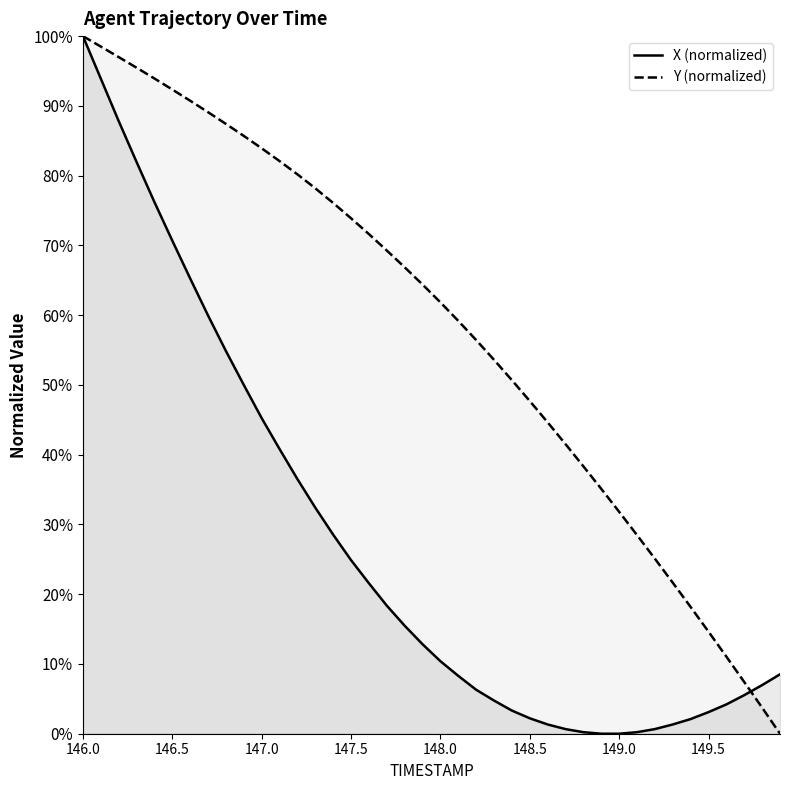

Read the X value at 149.4.

2.1